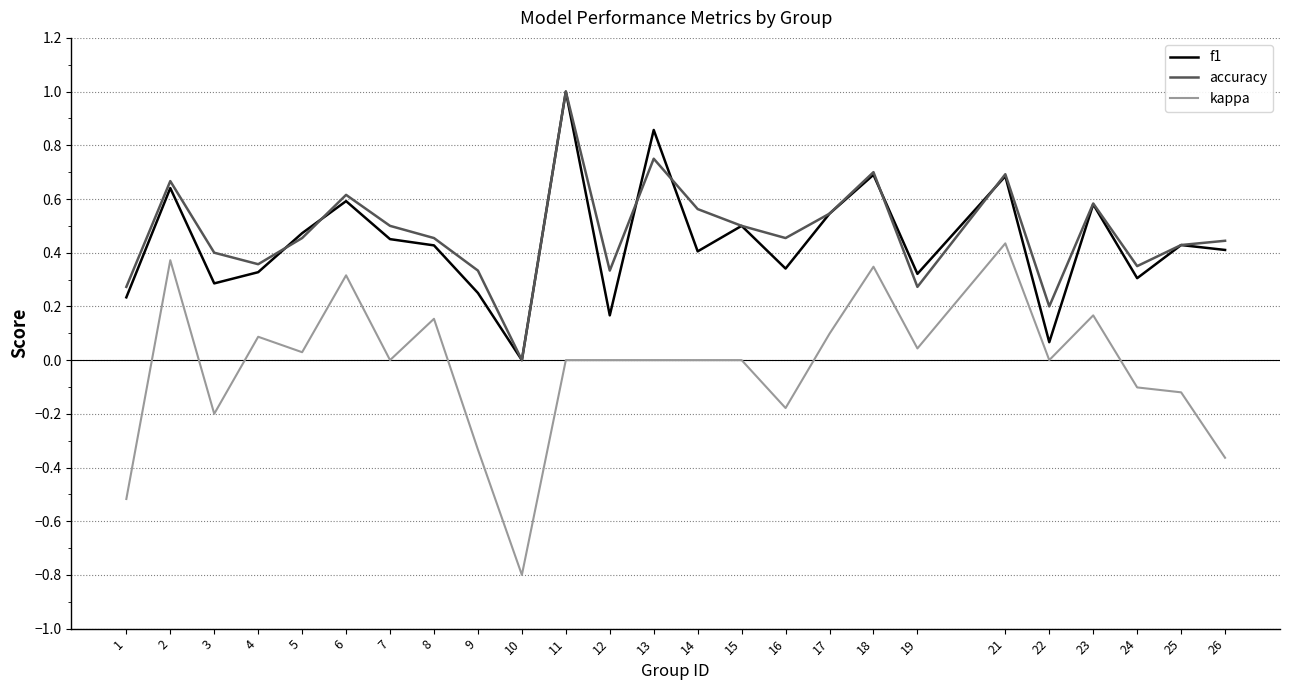

True or false: kappa has a value of 0.0 at 5.

True